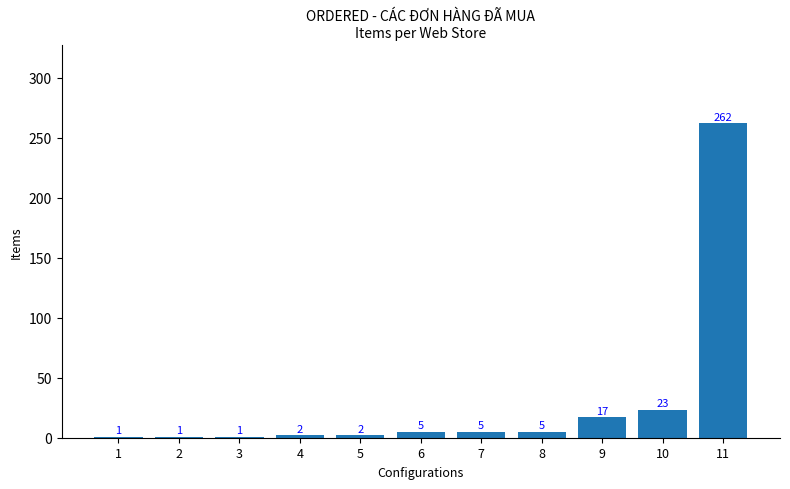

What is the value of the 8th bar from the left?

5